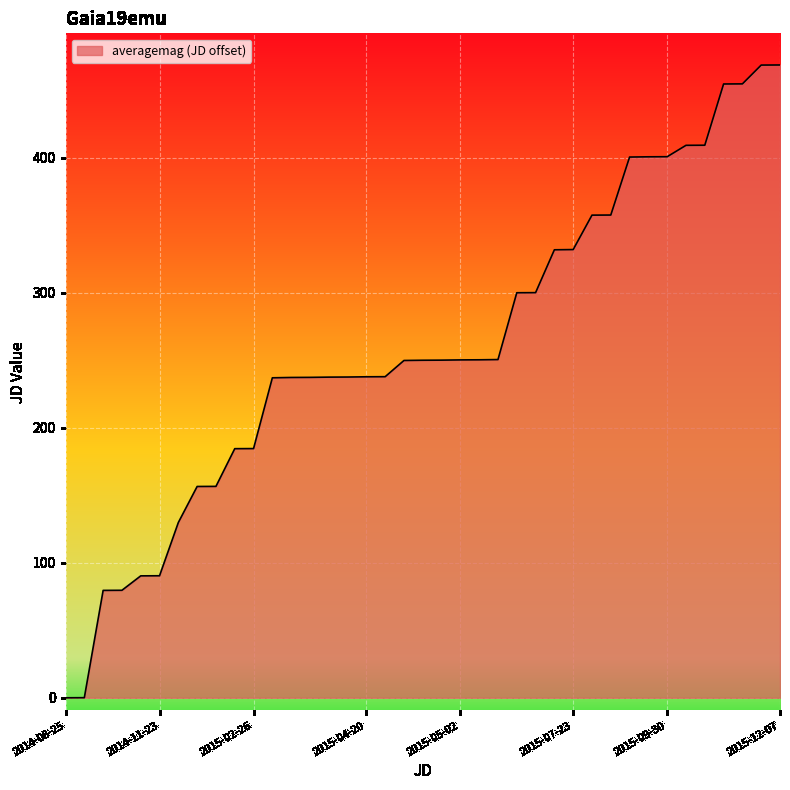

Is it true that the value at 2015-04-20 is 396.1?

False